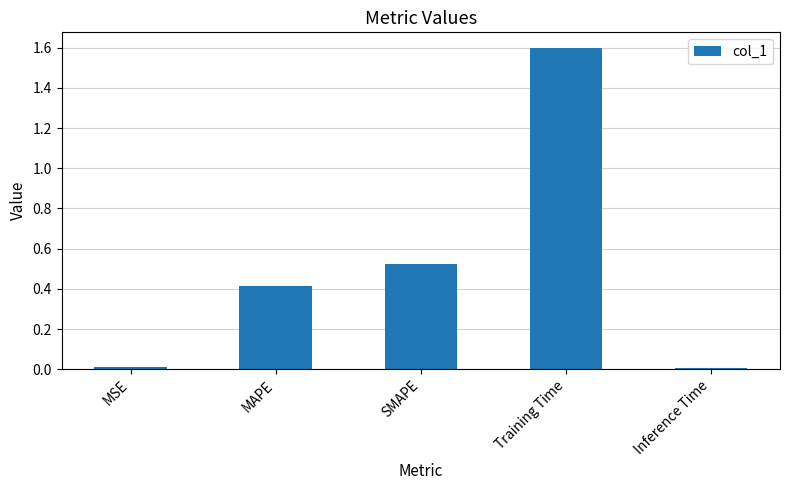

Are the bars horizontal?

No